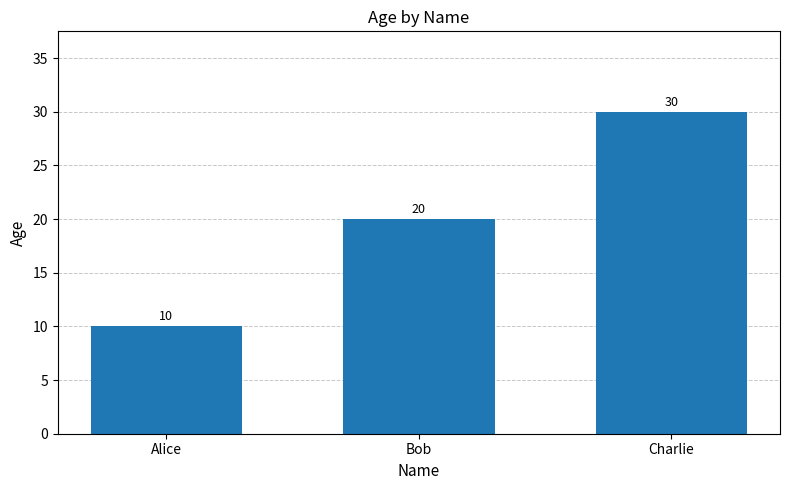

Reading right to left, list all the values displayed in this chart.

Charlie=30	Bob=20	Alice=10